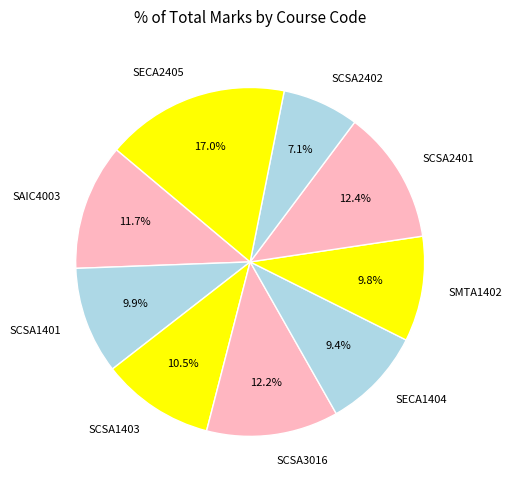

What percentage do SCSA1403 and SECA2405 together represent?

27.5%